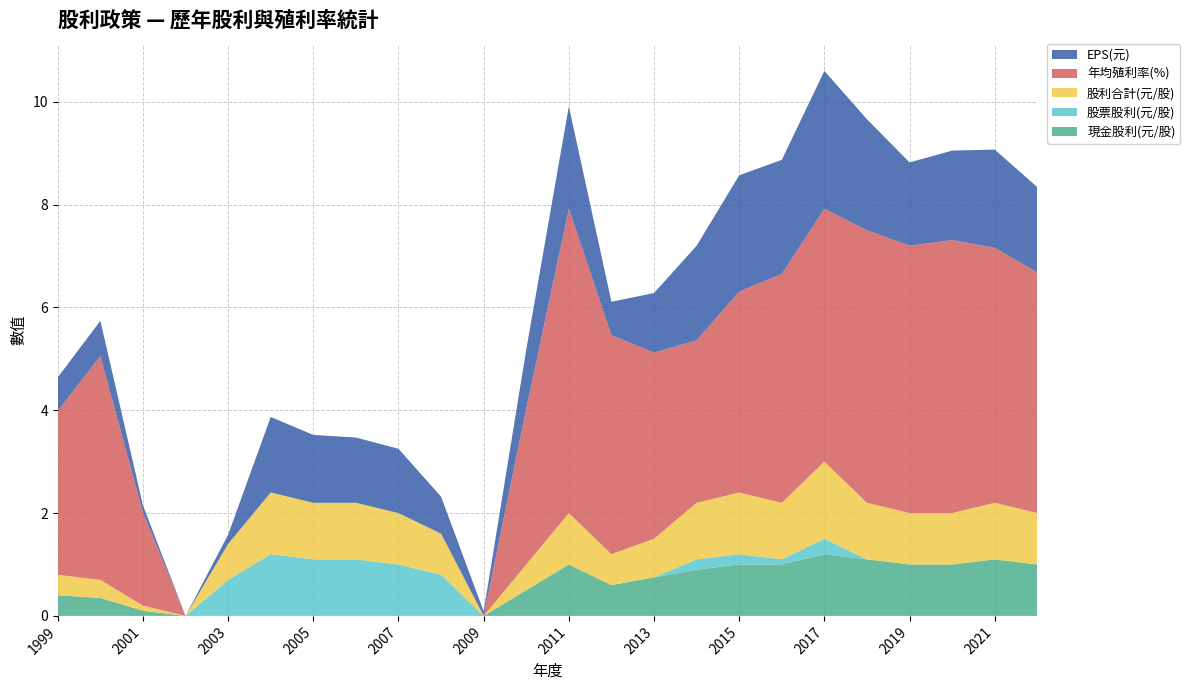

Reading right to left, list all the values displayed in this chart.

現金股利(元/股): 1.0	1.1	1.0	1.0	1.1	1.2	1.0	1.0	0.9	0.8	0.6	1.0	0.5	0.0	0.0	0.0	0.0	0.0	0.0	0.0	0.0	0.1	0.3	0.4
股票股利(元/股): 0.0	0.0	0.0	0.0	0.0	0.3	0.1	0.2	0.2	0.0	0.0	0.0	0.0	0.0	0.8	1.0	1.1	1.1	1.2	0.7	0.0	0.0	0.0	0.0
股利合計(元/股): 1.0	1.1	1.0	1.0	1.1	1.5	1.1	1.2	1.1	0.8	0.6	1.0	0.5	0.0	0.8	1.0	1.1	1.1	1.2	0.7	0.0	0.1	0.3	0.4
年均殖利率(%): 4.7	5.0	5.3	5.2	5.3	4.9	4.5	3.9	3.2	3.6	4.3	5.9	3.0	0.0	0.0	0.0	0.0	0.0	0.0	0.0	0.0	1.8	4.3	3.2
EPS(元): 1.7	1.9	1.7	1.6	2.2	2.7	2.2	2.3	1.8	1.2	0.7	2.0	1.1	0.1	0.7	1.2	1.3	1.3	1.5	0.2	0.0	0.1	0.7	0.7